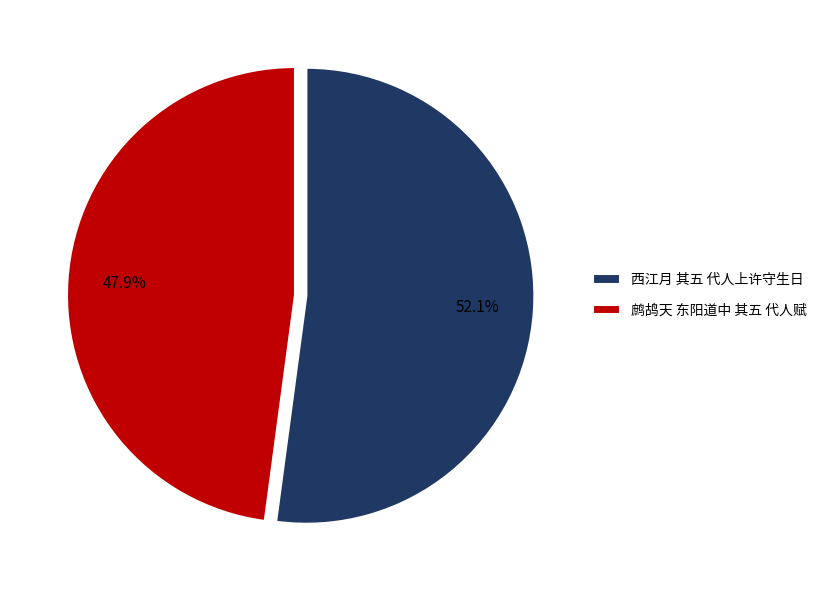

Rank the categories by value from highest to lowest.

西江月 其五 代人上许守生日, 鹧鸪天 东阳道中 其五 代人赋